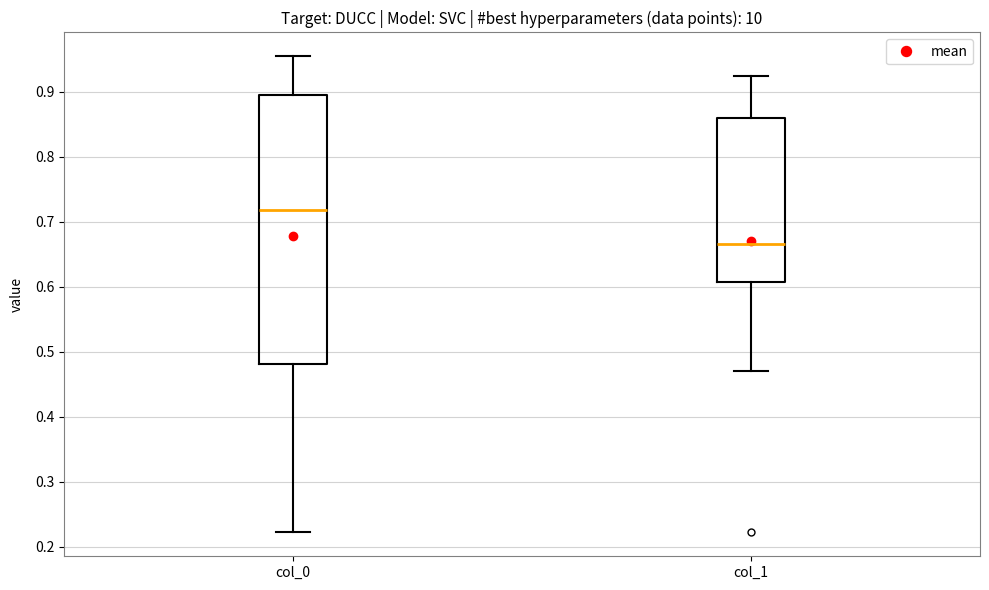

Reading left to right, read every box against the y-axis: the position of its median line, the range the box covers, and the ends of its whiskers. The values are not printed on the chart, so give them approximately, as read against the axis.

col_0: median 0.72, box 0.48 to 0.89, whiskers 0.22 to 0.96
col_1: median 0.67, box 0.61 to 0.86, whiskers 0.47 to 0.92